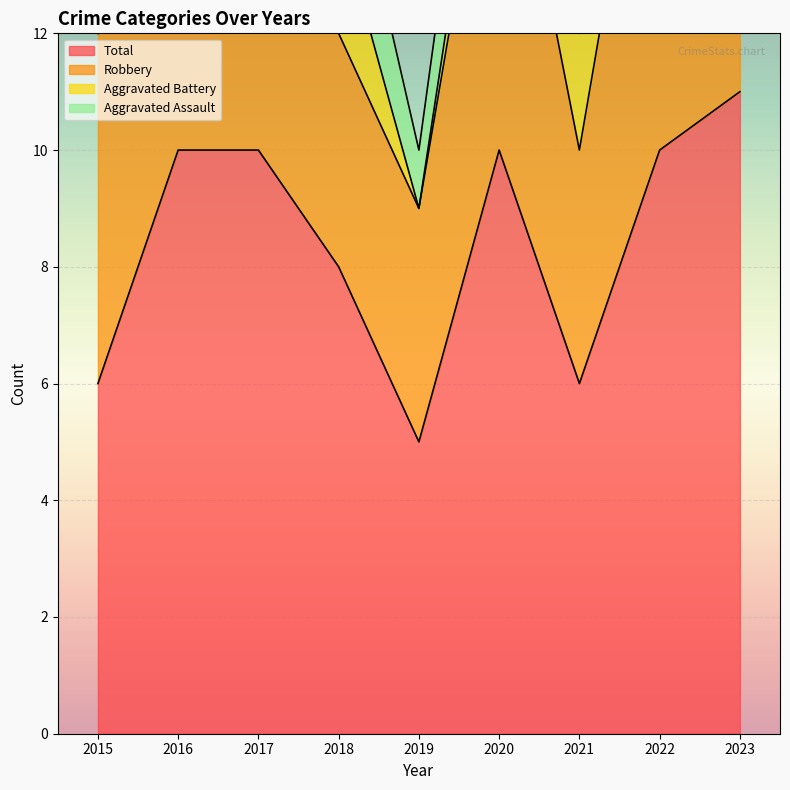

What is the difference between the maximum and minimum values in the Robbery series?

4